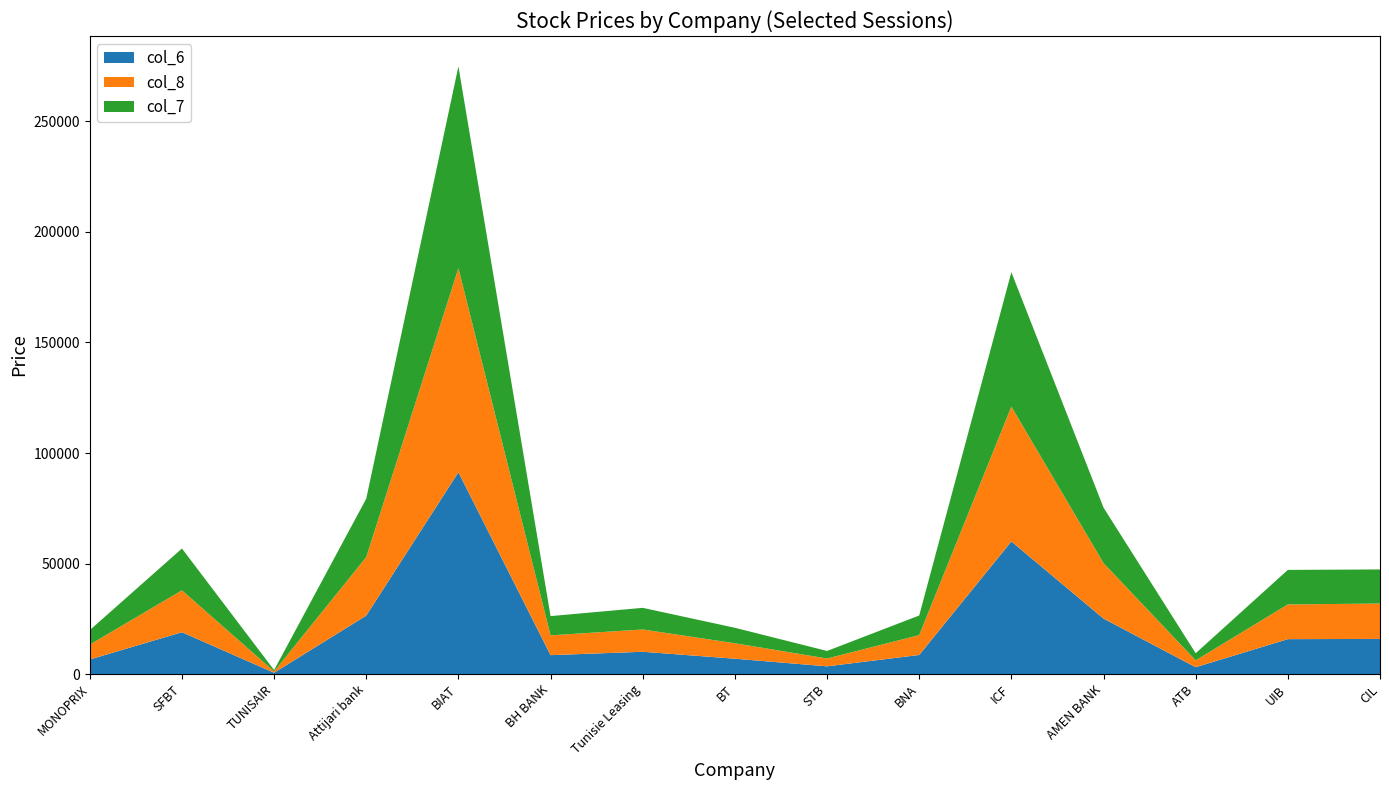

Rank the series by their maximum value, from highest to lowest.

col_8, col_6, col_7